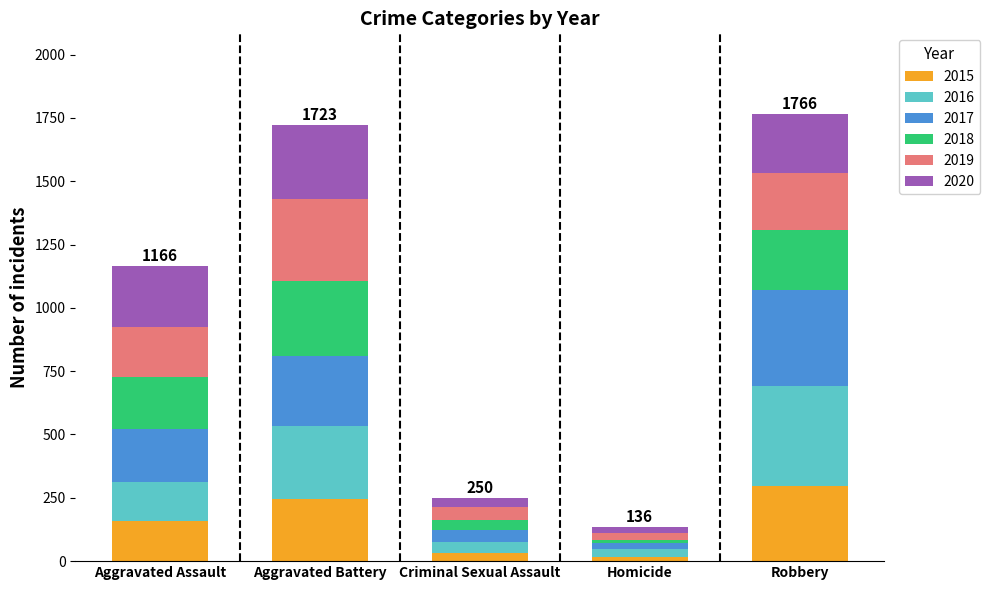

Does the chart contain any negative values?

No